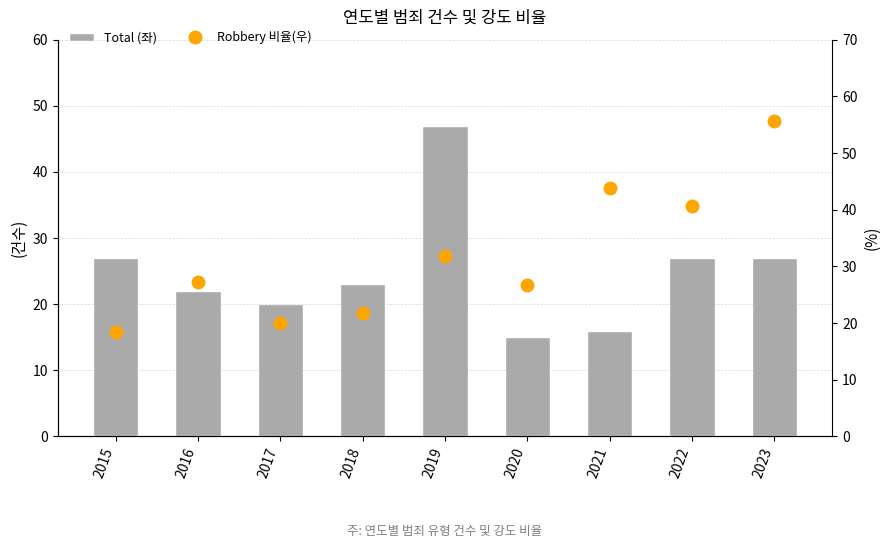

What are all the series names shown in the legend?

Total (좌), Robbery 비율(우)